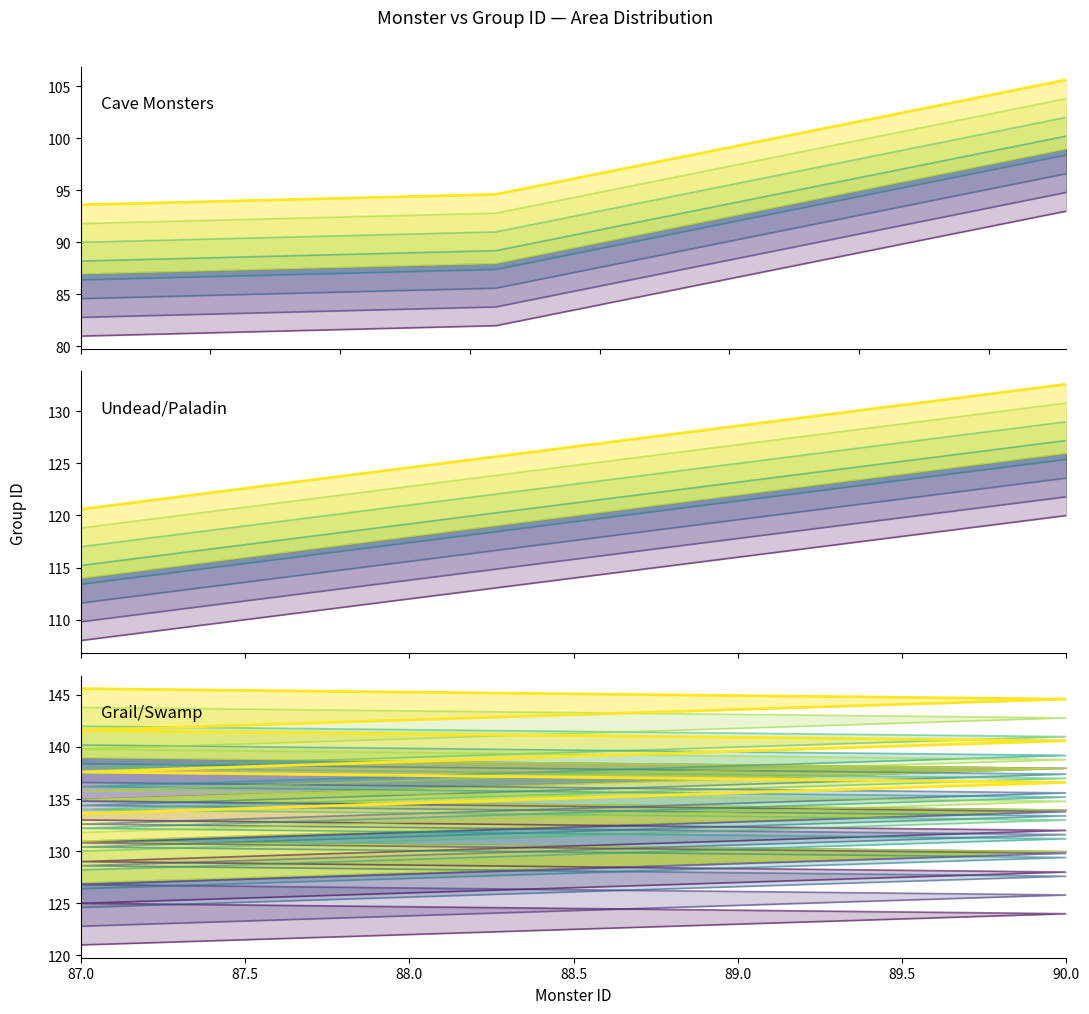

The Undead/Paladin line 1 series shows 108 at 87.0. True or false?

True